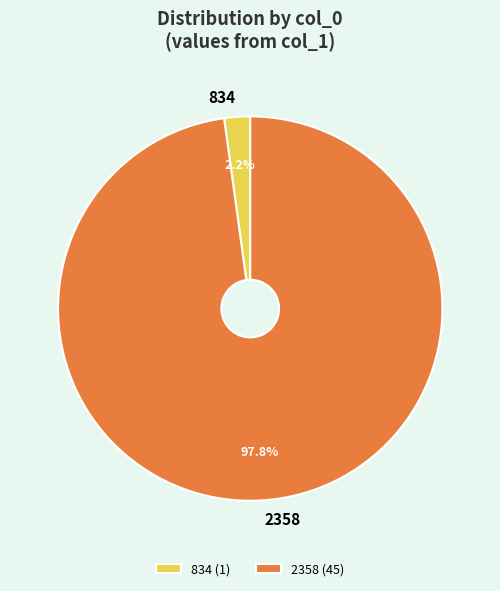

Which category has the smallest portion of the pie?

834